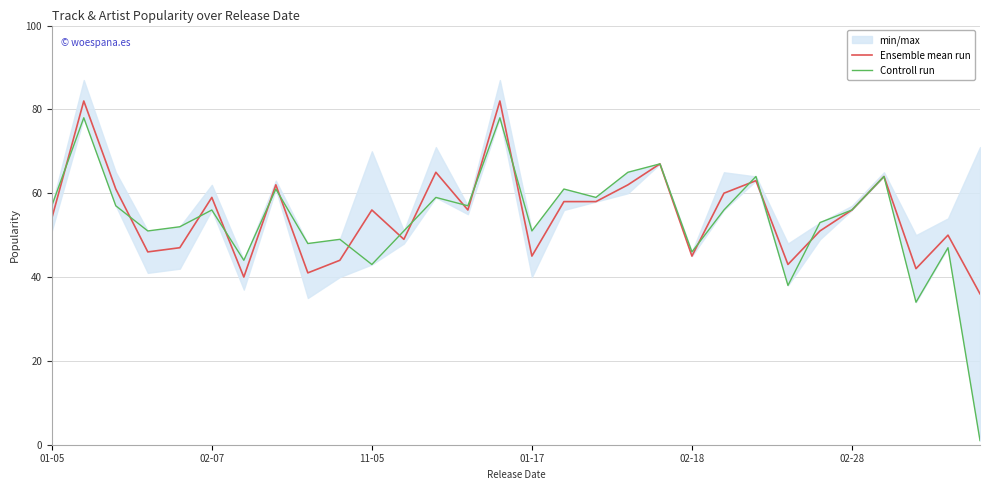

True or false: Ensemble mean run has a value of 59 at 02-07.

True